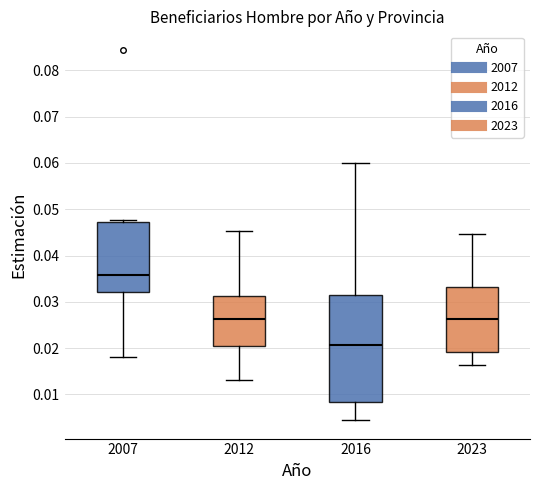

Where is the lower edge of the box at x = 2012 on the y-axis? The values are not printed on the chart, so give them approximately, as read against the axis.

0.020